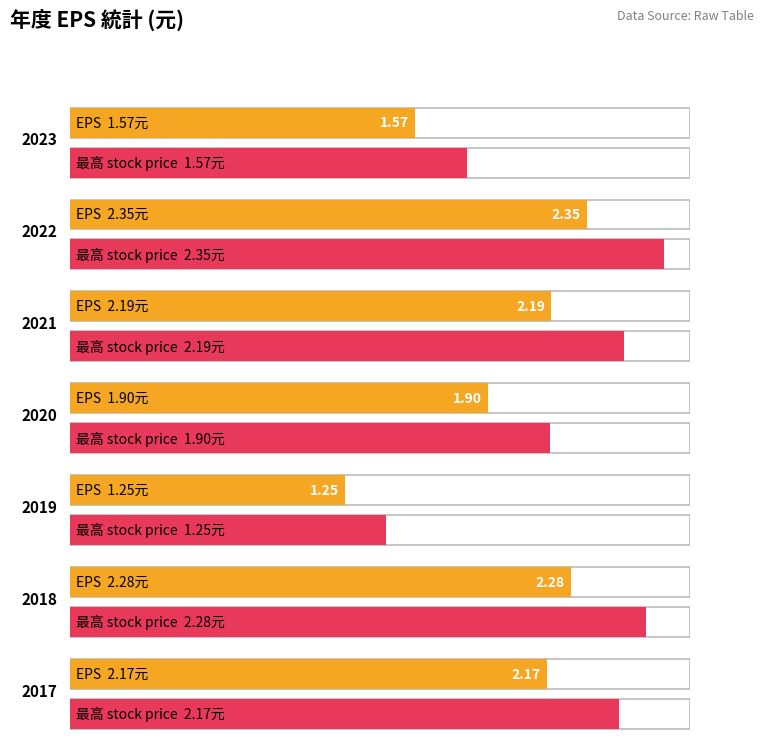

What is the highest value of the EPS series?

2.4